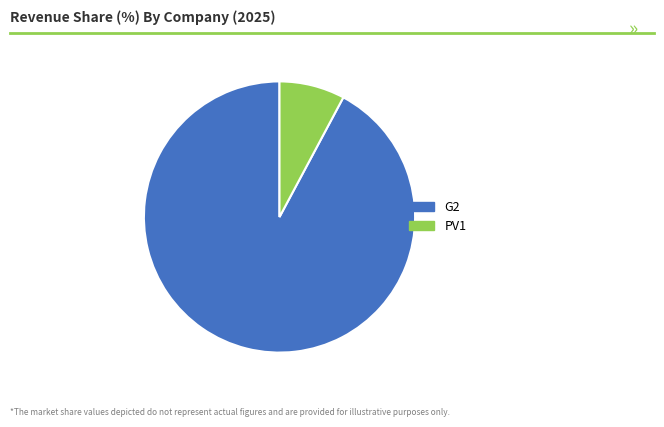

Is it true that PV1 is 16% of the pie?

False